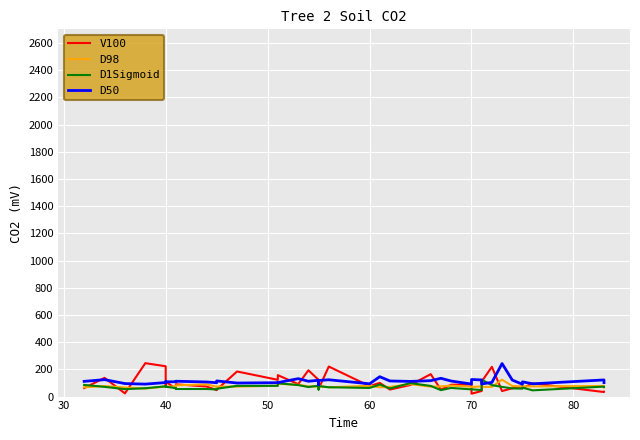

How many values in the D98 series exceed 74?

22